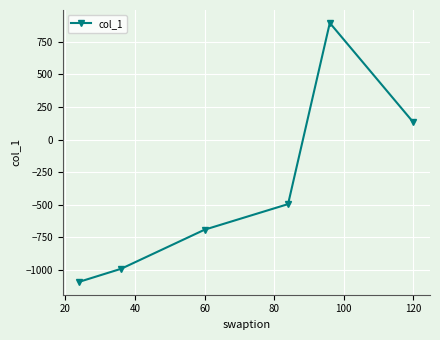

How many negative values are there?

4